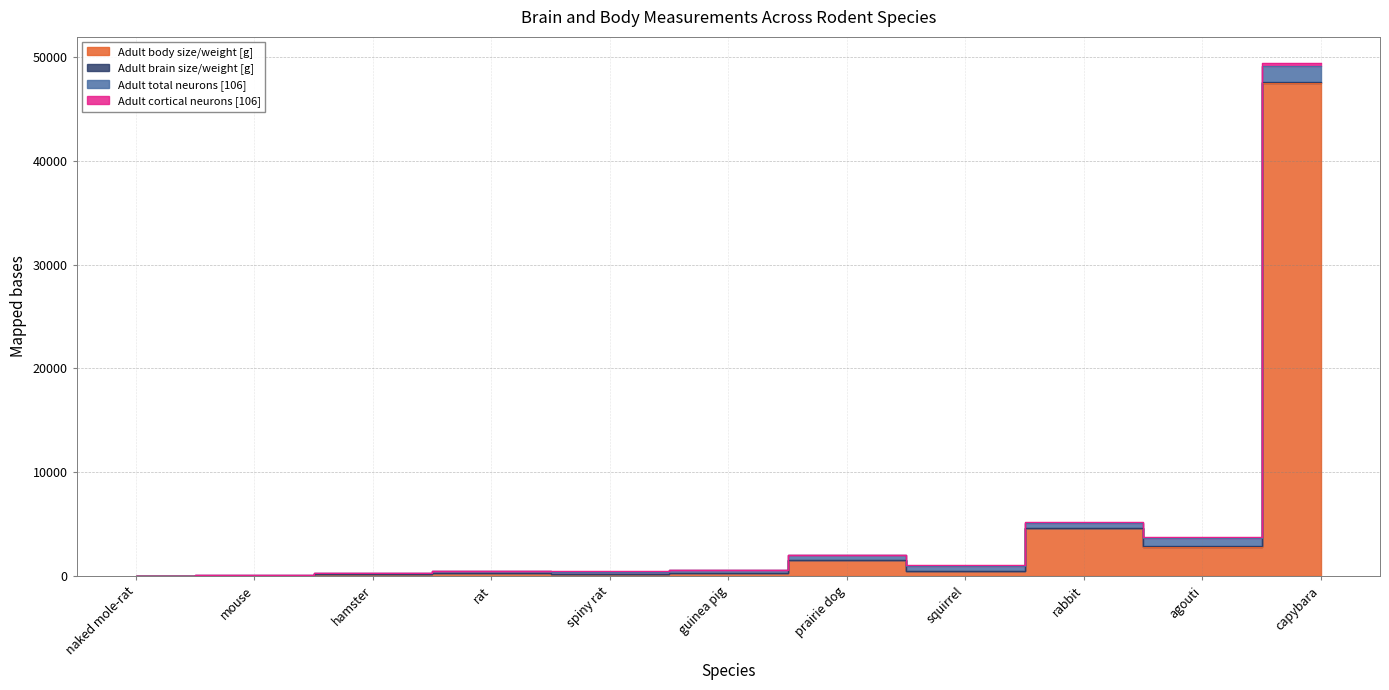

How many interior local valleys does the Adult brain size/weight [g] series have?

3